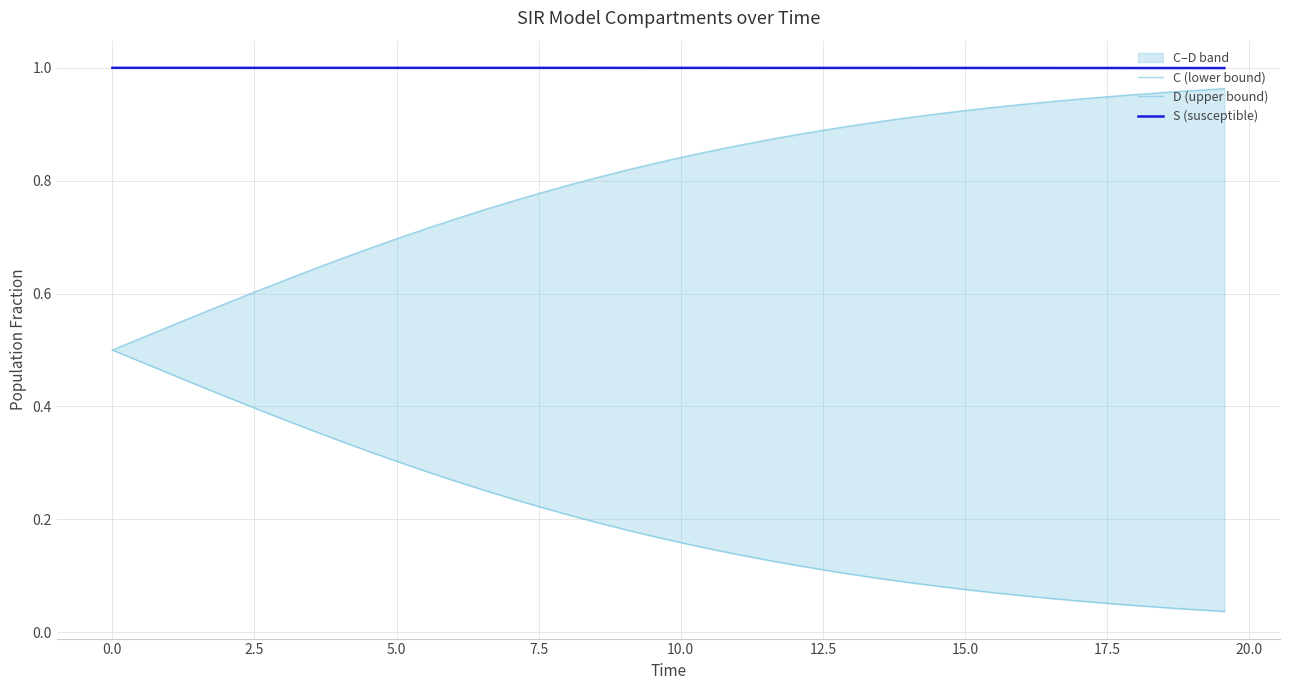

What is the minimum value for S (susceptible)?

1.0